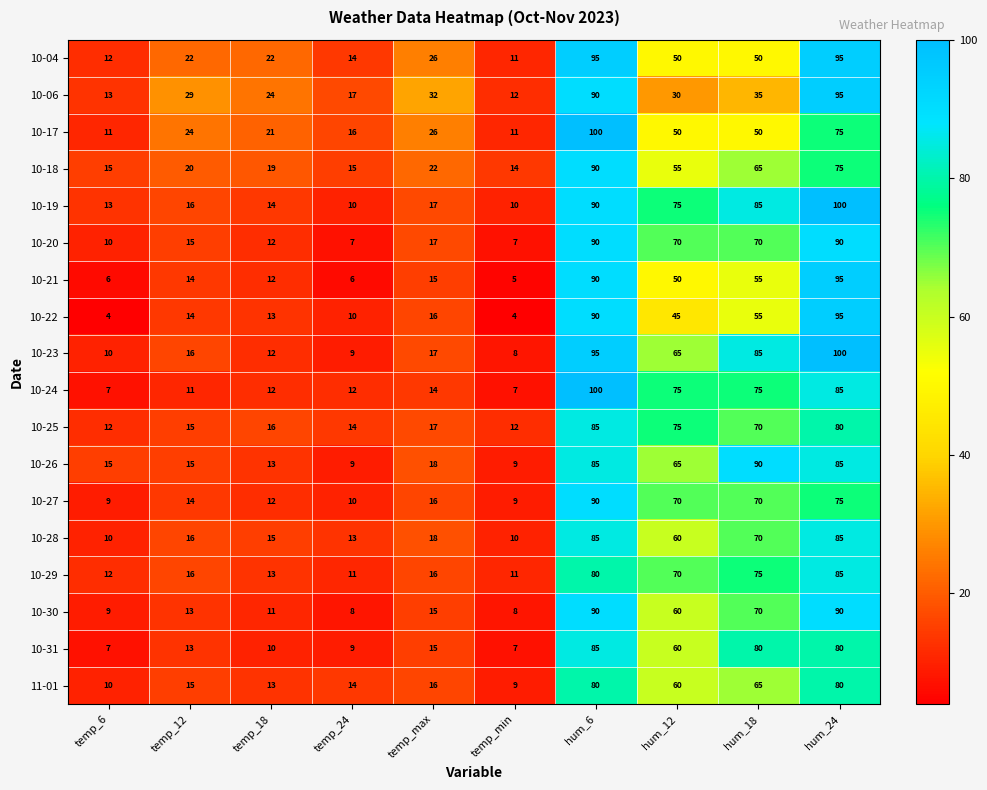

What is the average value of the 10-31 series?

37